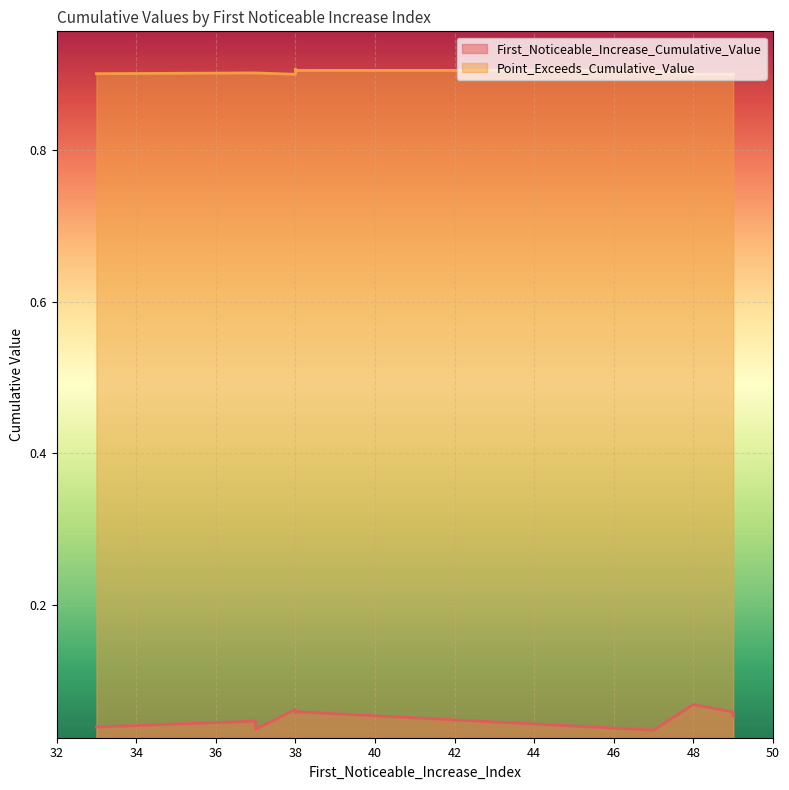

The value of Point_Exceeds_Cumulative_Value at 49 is 0.9. True or false?

True